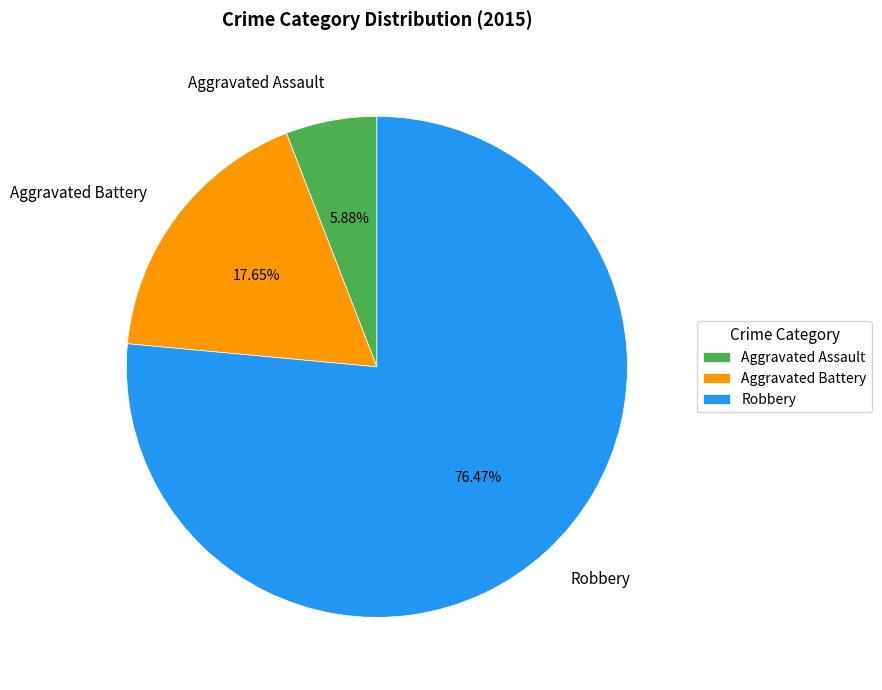

Which slice is the smallest?

Aggravated Assault